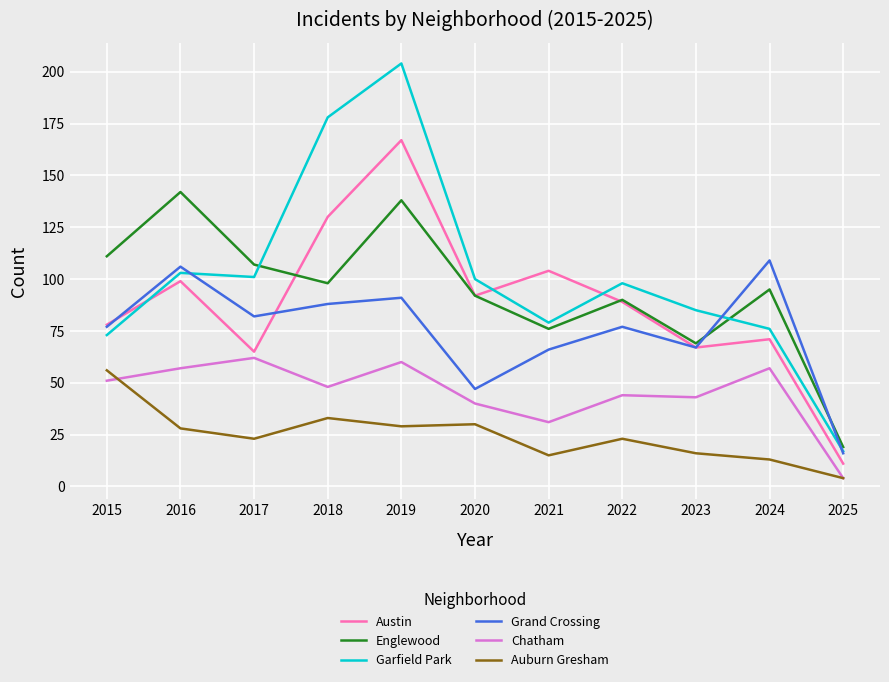

What are all the series names shown in the legend?

Austin, Englewood, Garfield Park, Grand Crossing, Chatham, Auburn Gresham